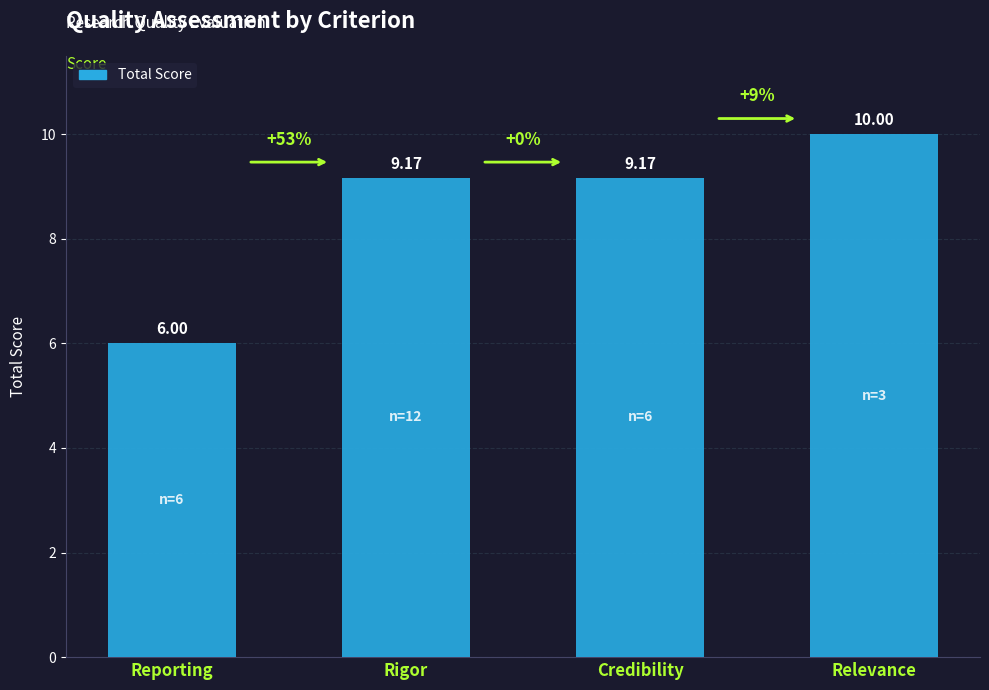

What is the approximate value at Credibility?

9.2